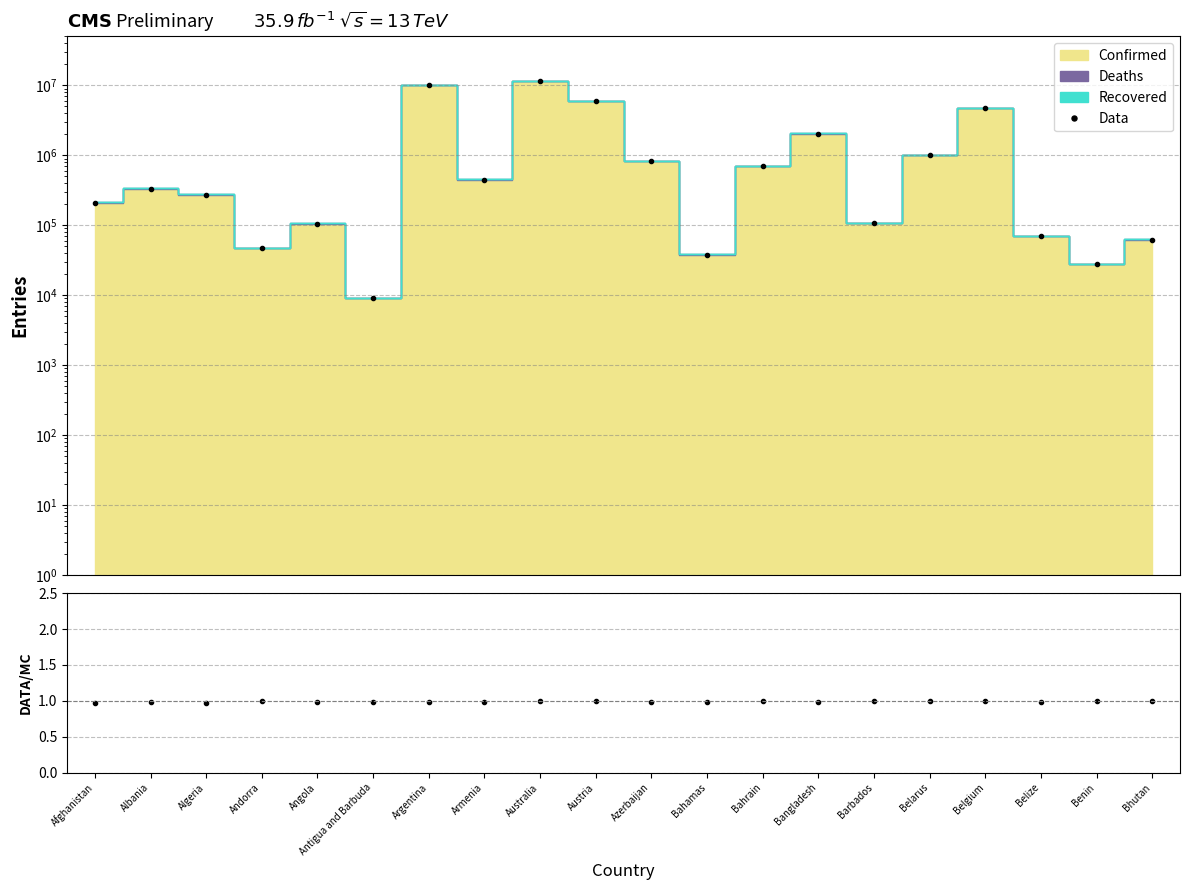

True or false: Data/MC has a value of 1.4 at Belgium.

False